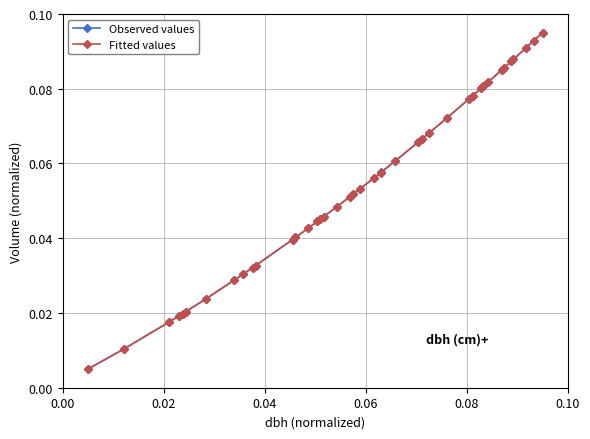

Which series has the largest range (max minus min)?

Fitted values